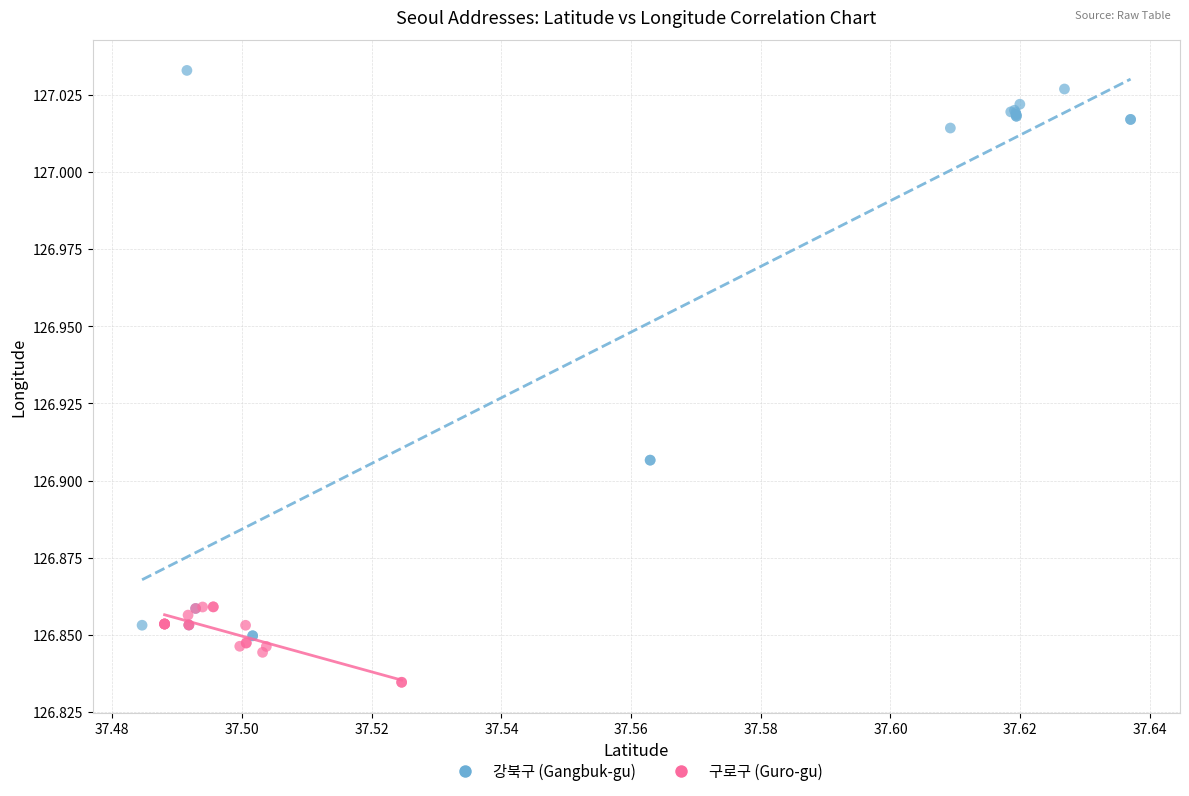

Which series has the widest spread of Y values?

강북구 (Gangbuk-gu)